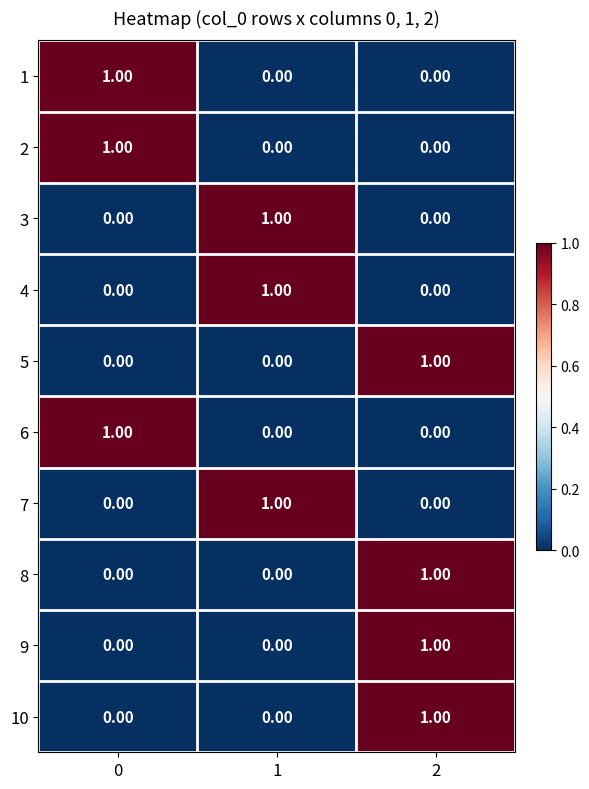

What is the total value across all series at 0?

3